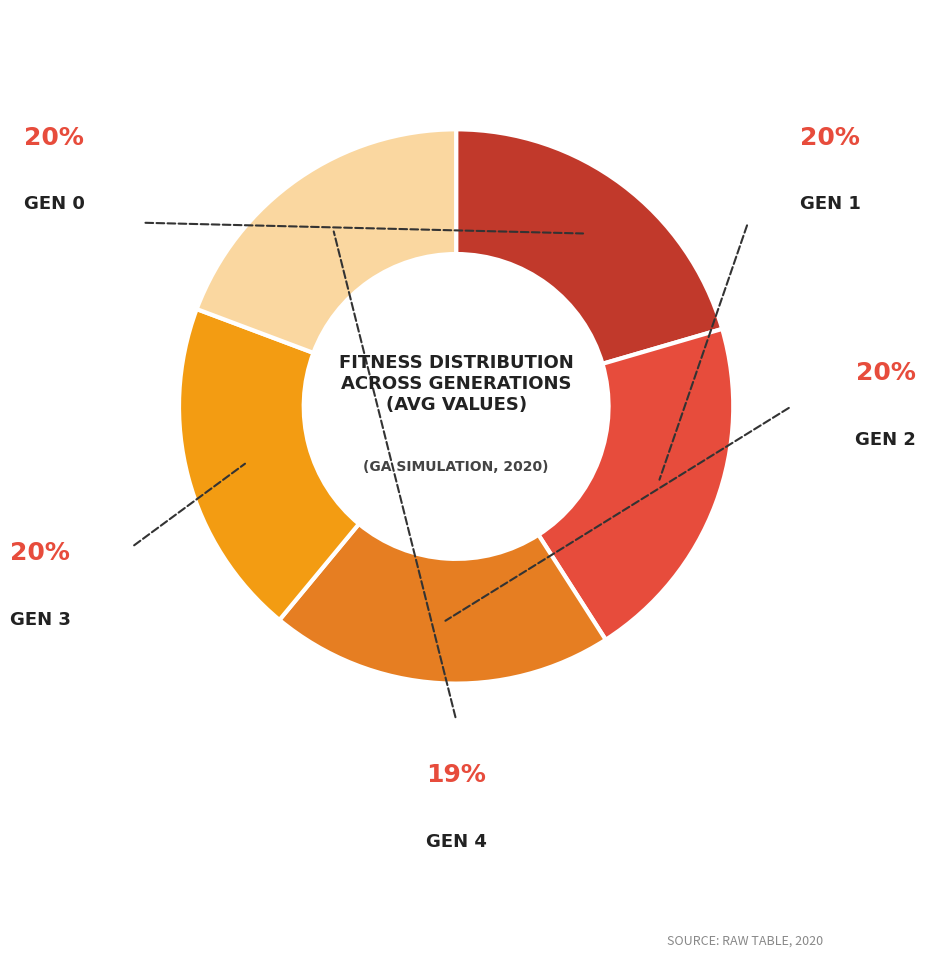

The gen 3 slice represents 20% of the pie. True or false?

True